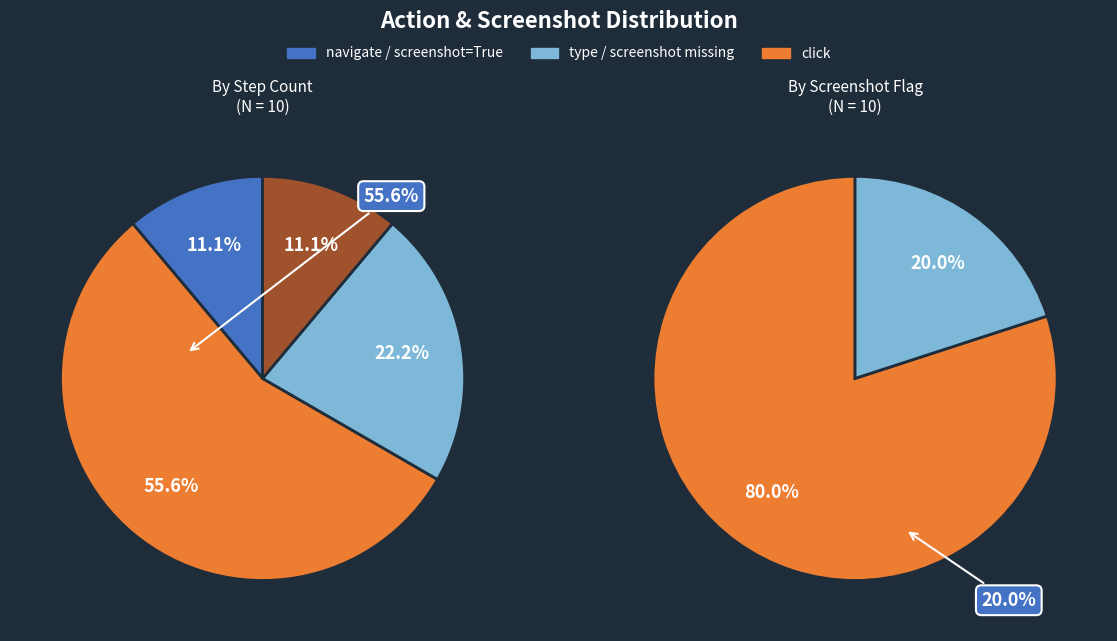

Does quit represent more than half of the total?

No